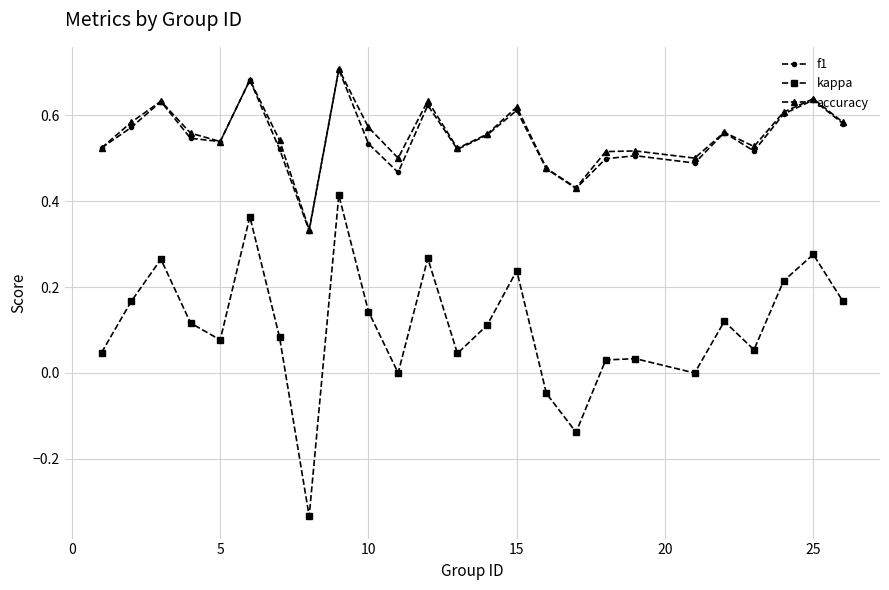

What are all the series names shown in the legend?

f1, kappa, accuracy